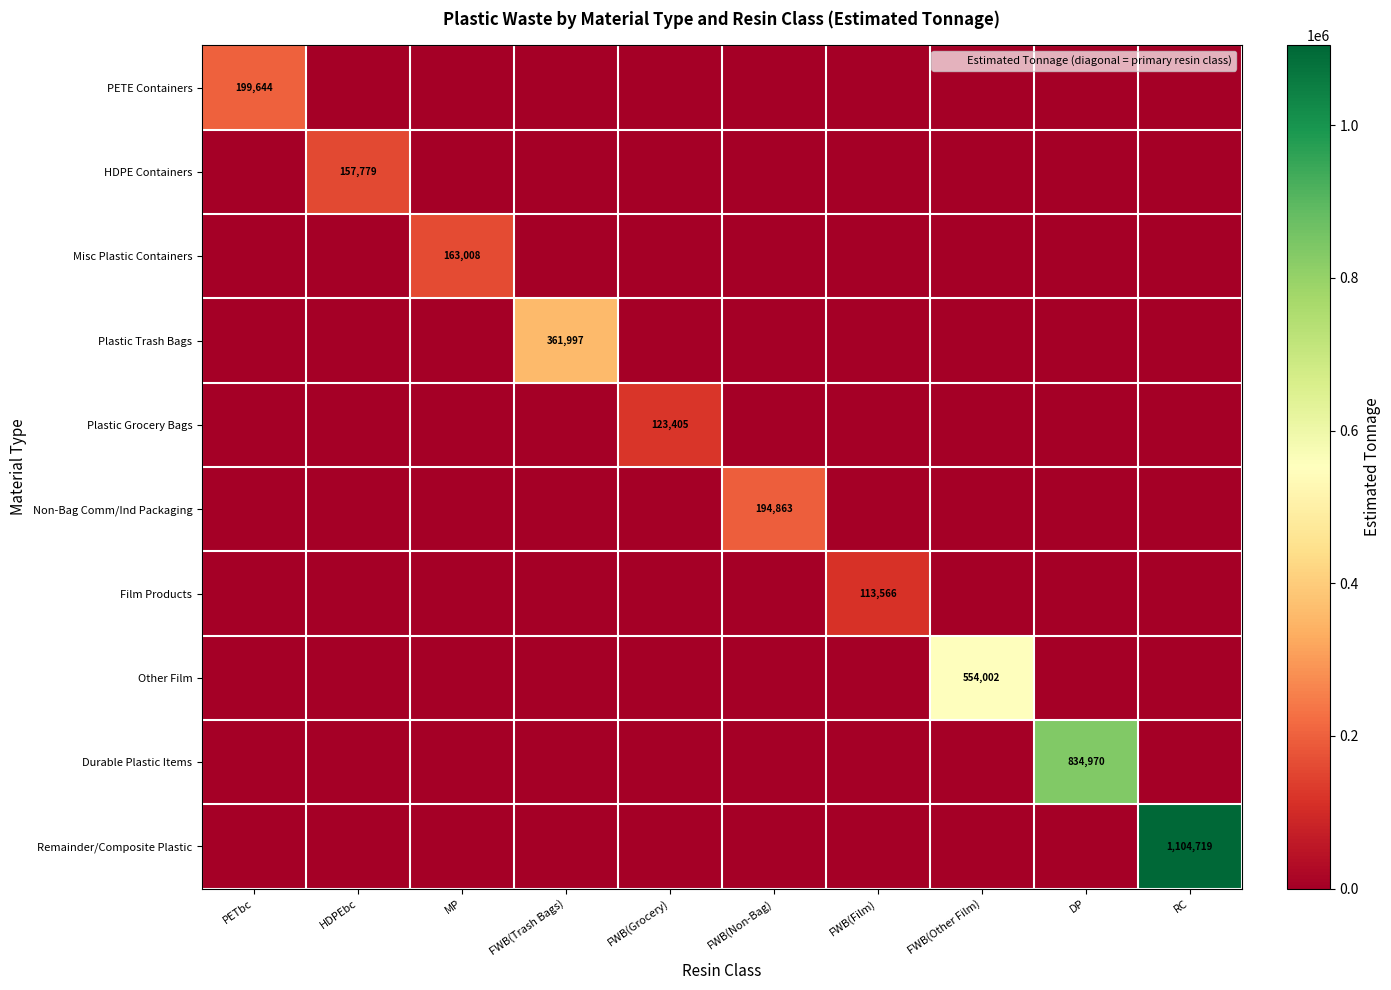

At which label does Other Film reach its minimum?

PETbc